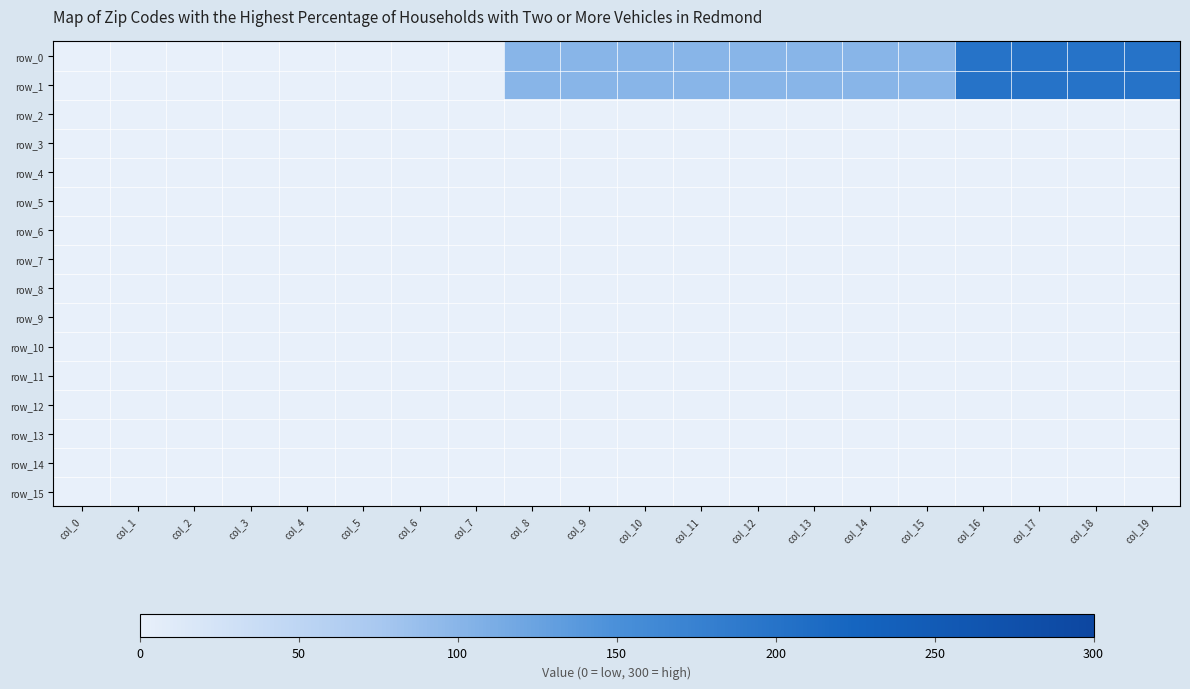

Which category has the lowest value across all series?

col_0